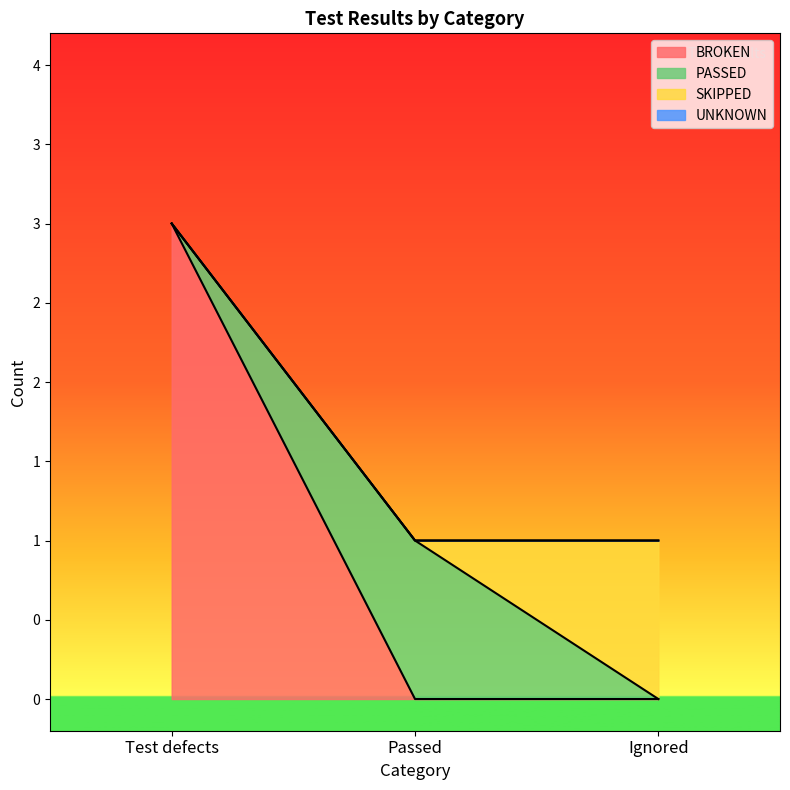

Reading left to right, list all the values displayed in this chart.

BROKEN: Test defects=3	Passed=0	Ignored=0
PASSED: Test defects=0	Passed=1	Ignored=0
SKIPPED: Test defects=0	Passed=0	Ignored=1
UNKNOWN: Test defects=0	Passed=0	Ignored=0